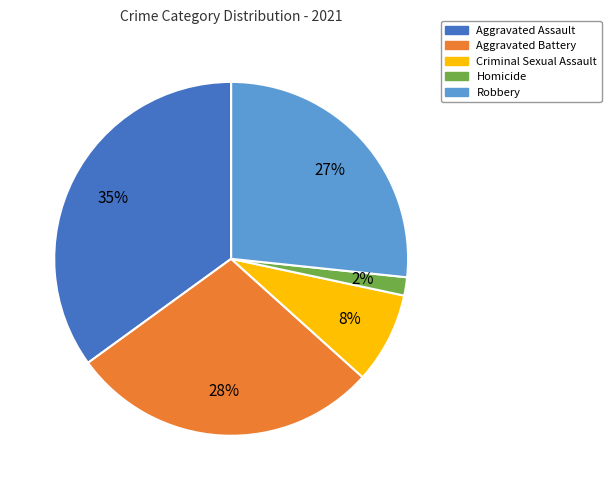

Does Robbery represent more than half of the total?

No